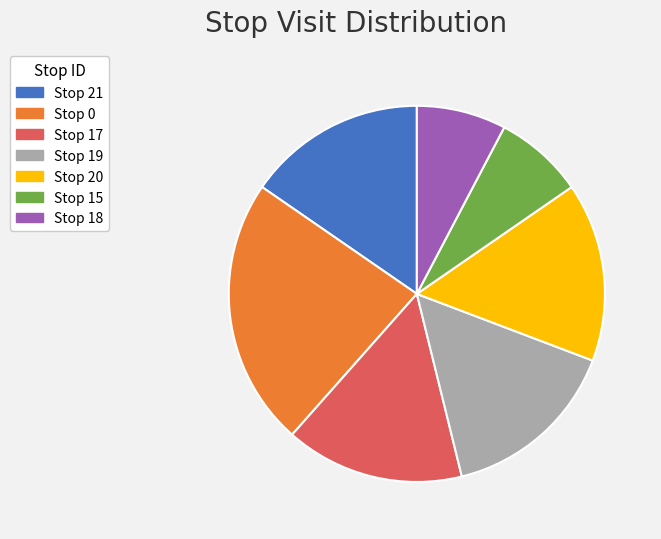

How many segments does this pie chart have?

7